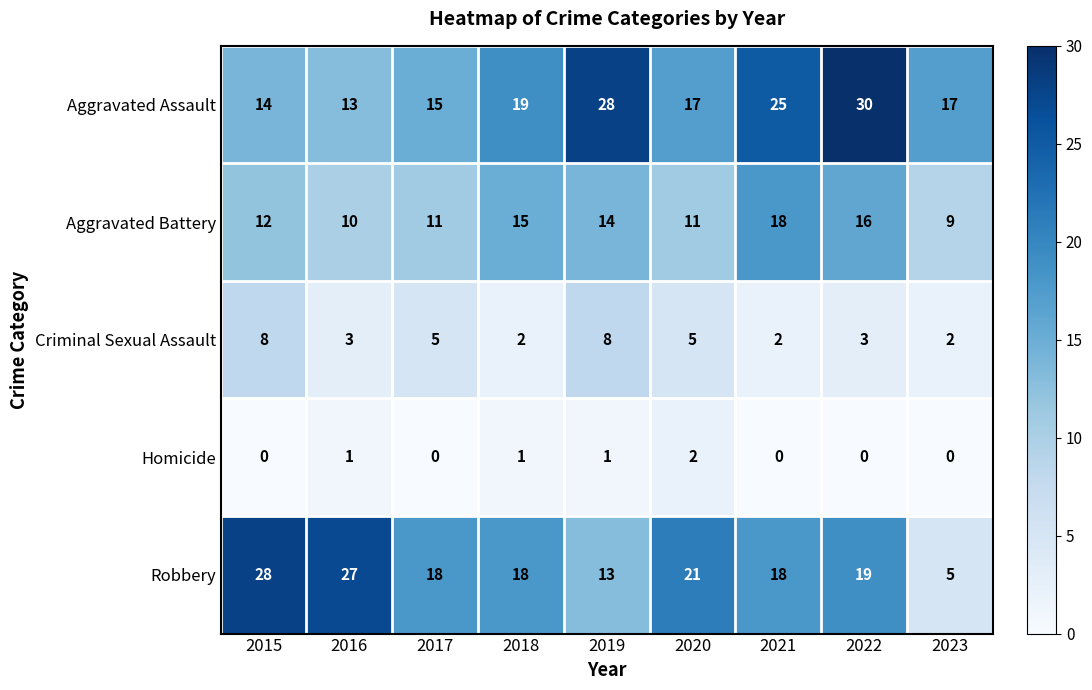

Which series has the largest total across all categories?

Aggravated Assault